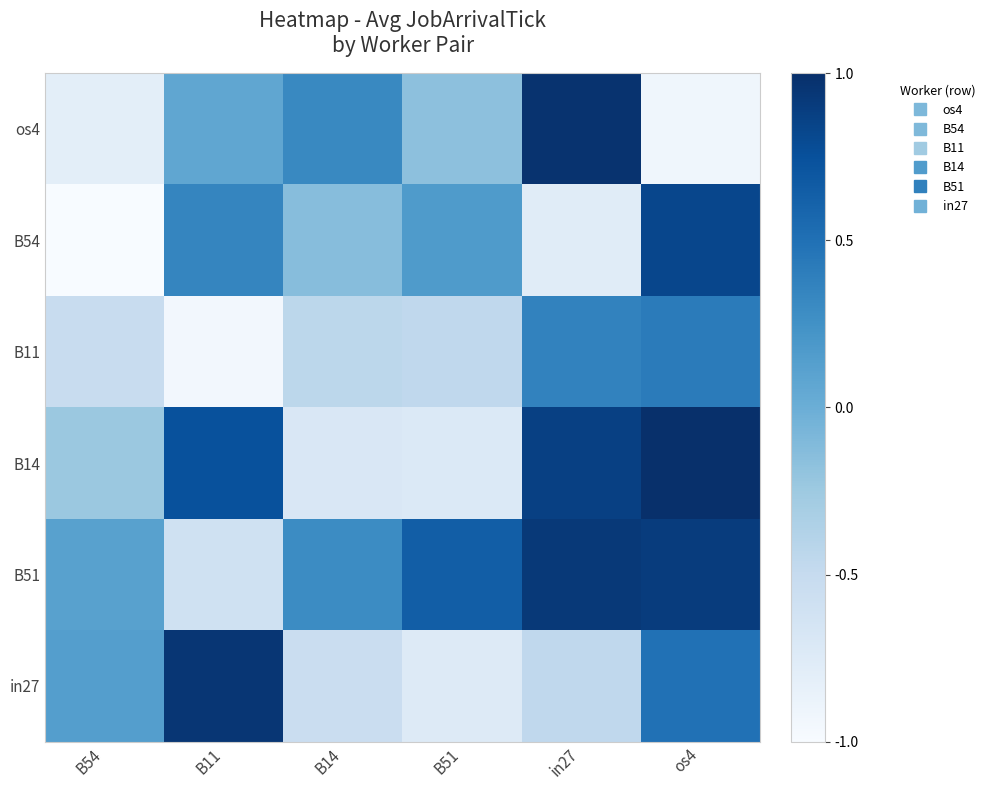

Reading left to right, what are all the values shown in this chart?

os4: B54=-0.8	B11=0.1	B14=0.3	B51=-0.2	in27=1.0	os4=-0.9
B54: B54=-1.0	B11=0.3	B14=-0.1	B51=0.2	in27=-0.8	os4=0.8
B11: B54=-0.5	B11=-0.9	B14=-0.4	B51=-0.5	in27=0.4	os4=0.4
B14: B54=-0.2	B11=0.7	B14=-0.7	B51=-0.7	in27=0.9	os4=1.0
B51: B54=0.1	B11=-0.6	B14=0.3	B51=0.6	in27=0.9	os4=0.9
in27: B54=0.1	B11=0.9	B14=-0.5	B51=-0.7	in27=-0.5	os4=0.5